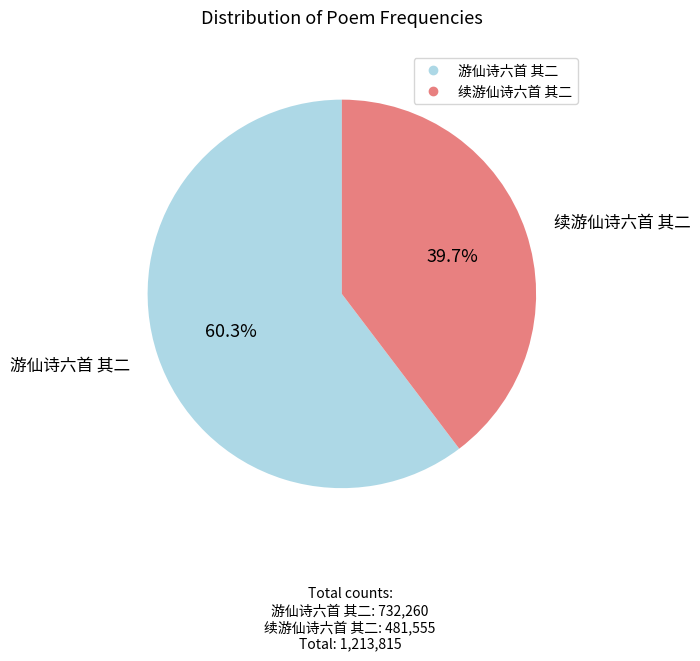

Does 续游仙诗六首 其二 represent more than half of the total?

No